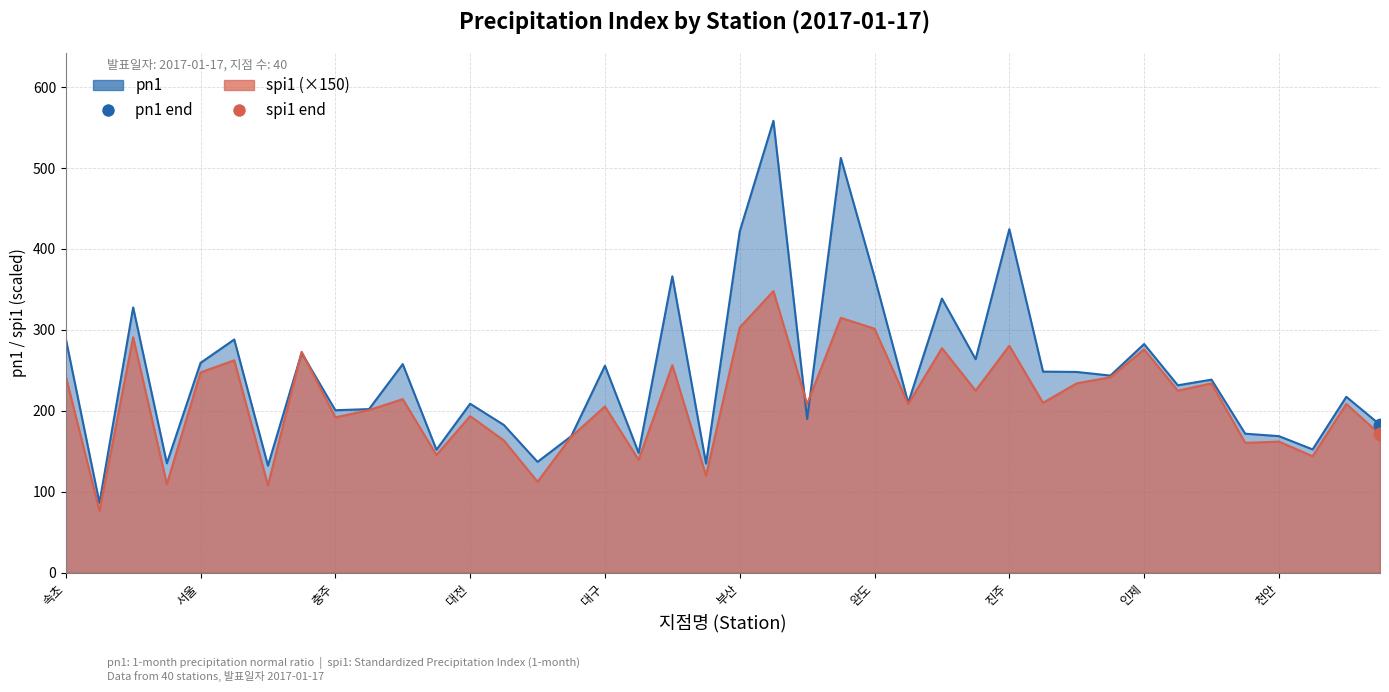

What are all the series names shown in the legend?

pn1, spi1